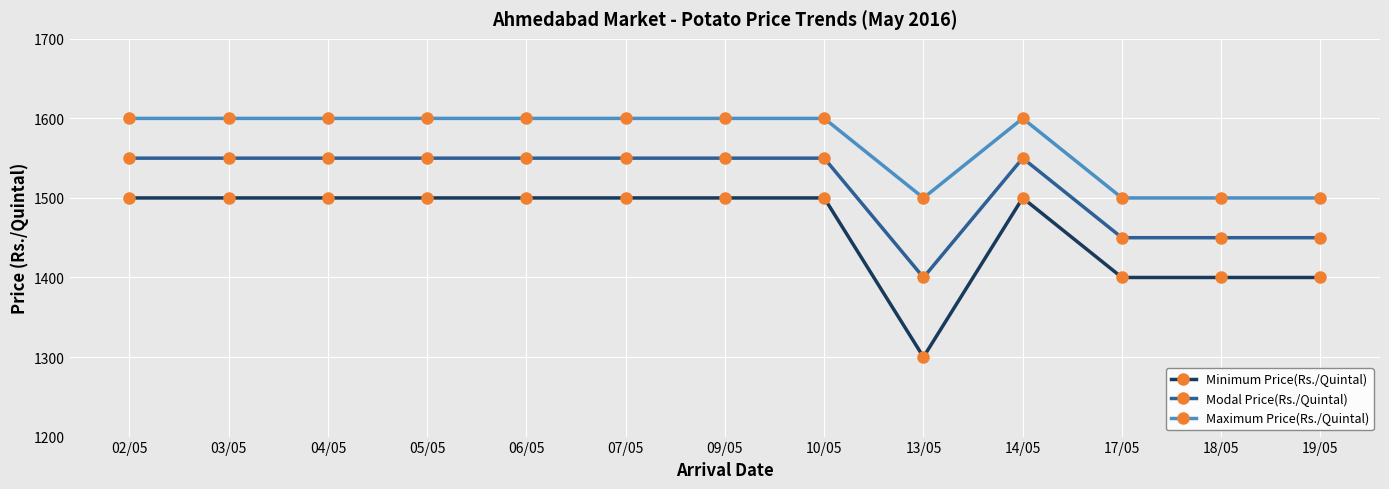

At how many categories does at least one series exceed 1475?

13